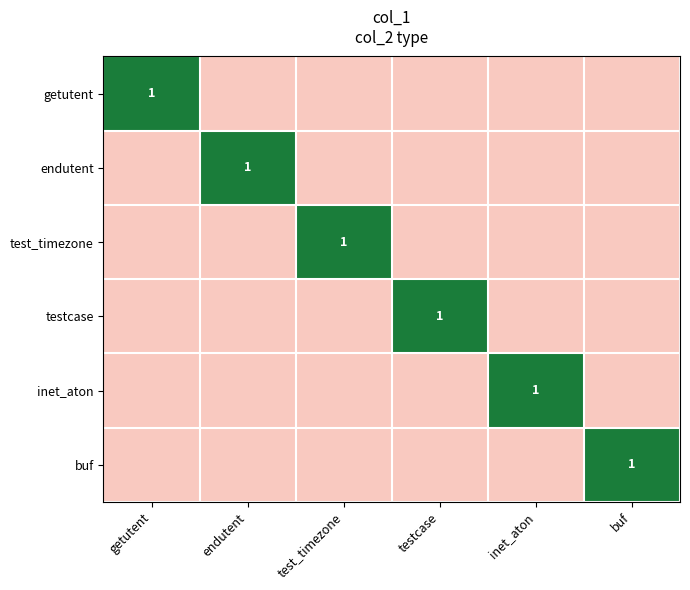

List the labels in order of endutent value, largest first.

endutent, getutent, test_timezone, testcase, inet_aton, buf